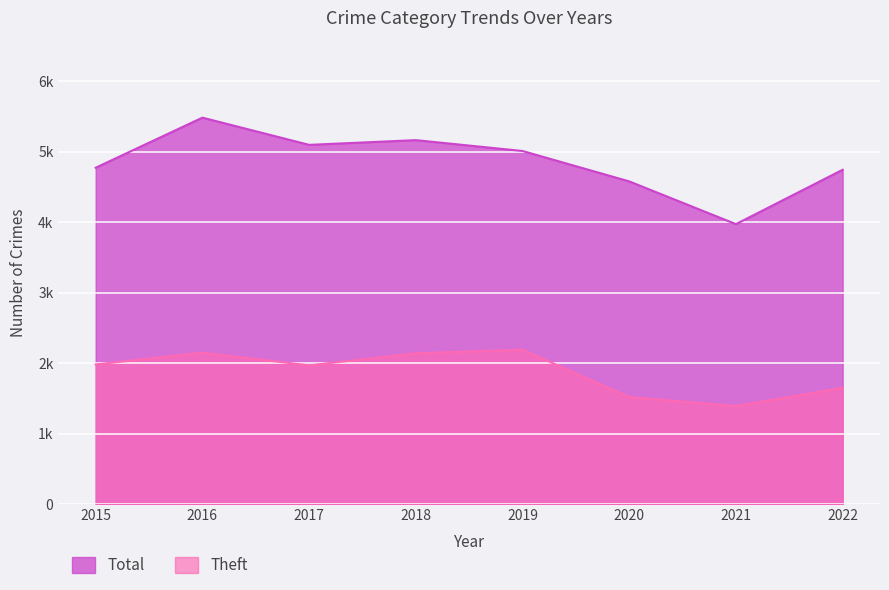

List the series in order of their overall mean, lowest first.

Theft, Total